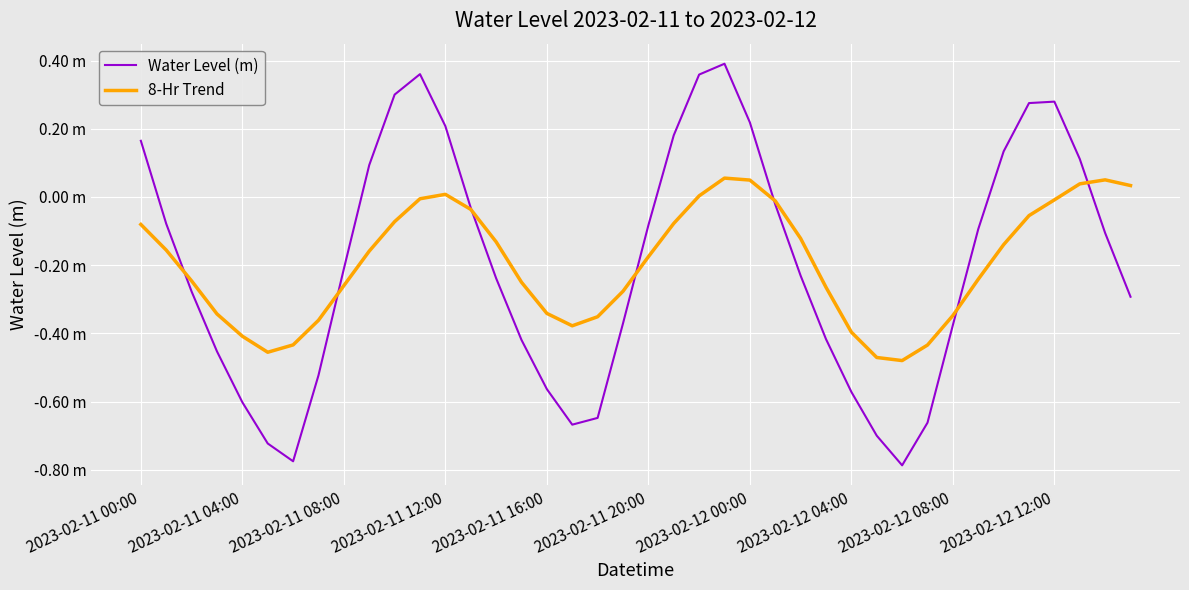

How many interior local peaks does the 8-Hr Trend series have?

3